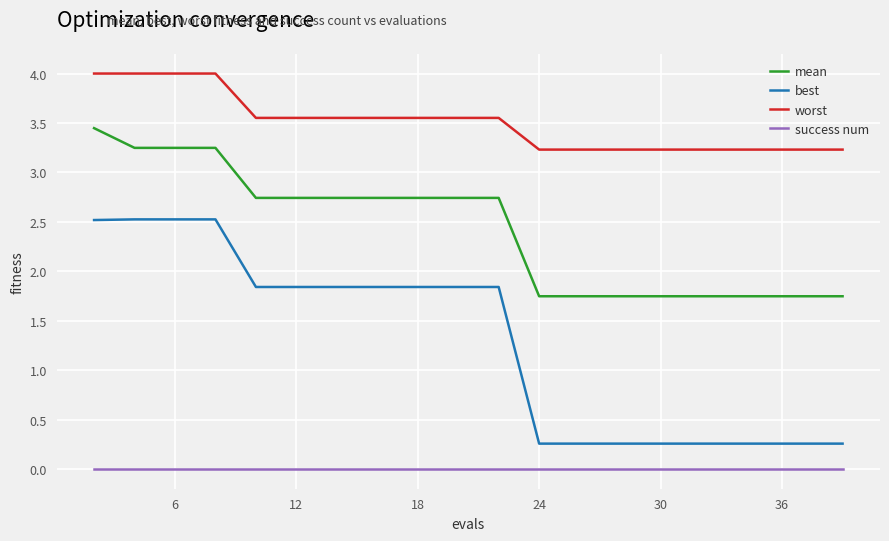

How many lines are shown in the chart?

4